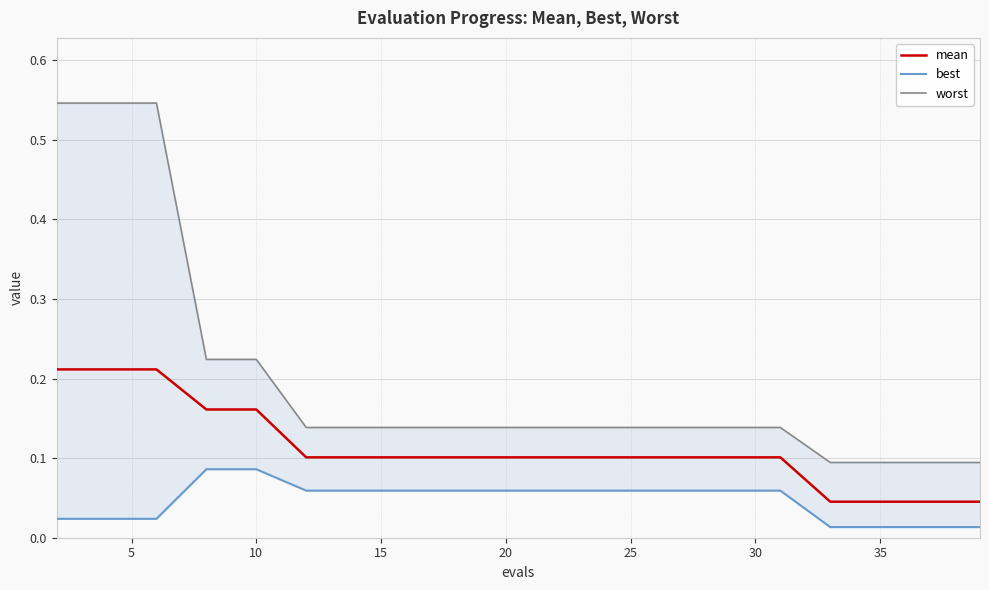

True or false: worst and best cross at least once.

False